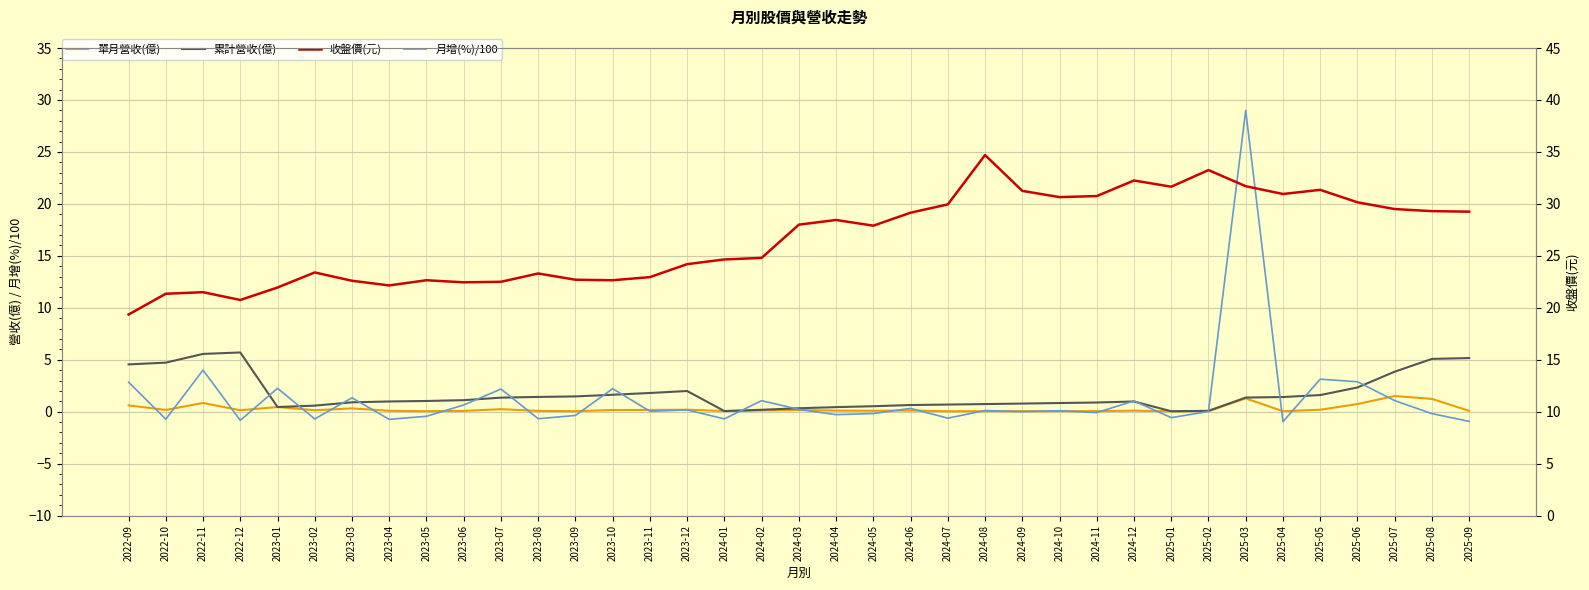

What is the minimum value for 月增(%)/100?

-1.0